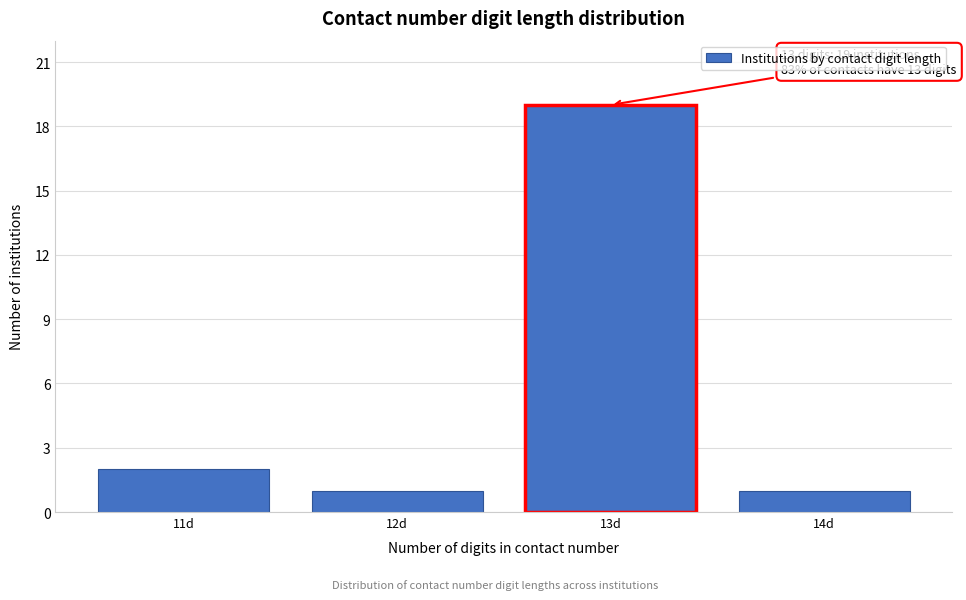

Reading left to right, what are all the values shown in this chart?

11d=2	12d=1	13d=19	14d=1